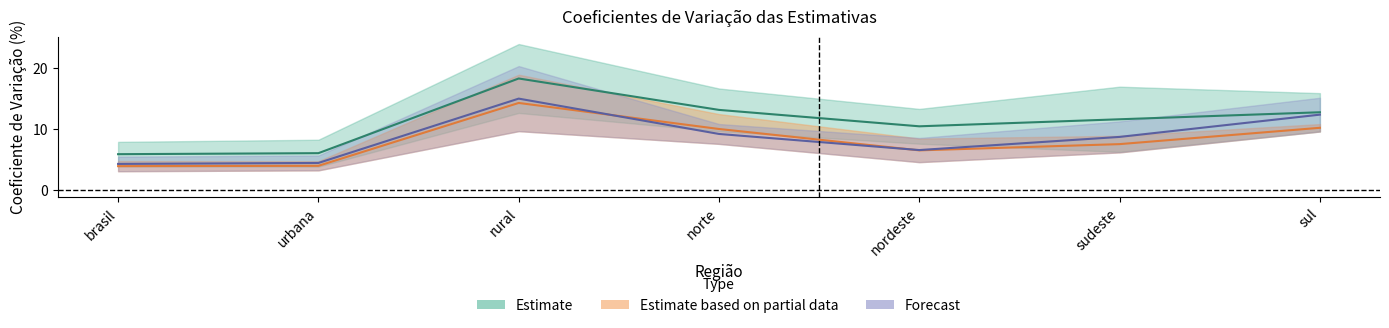

Where is the first local minimum for col1?

nordeste